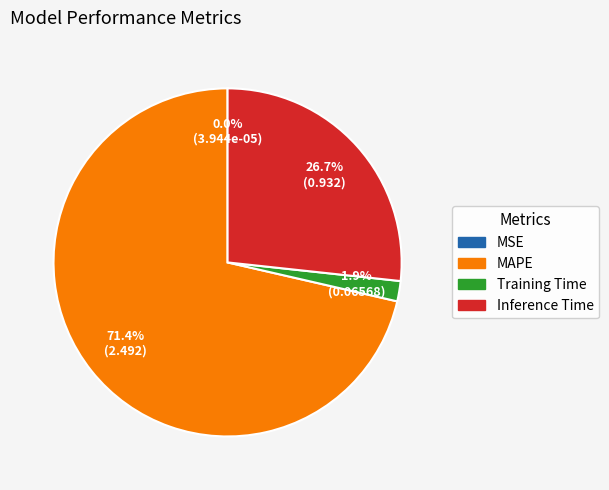

Which category has the biggest portion of the pie?

MAPE